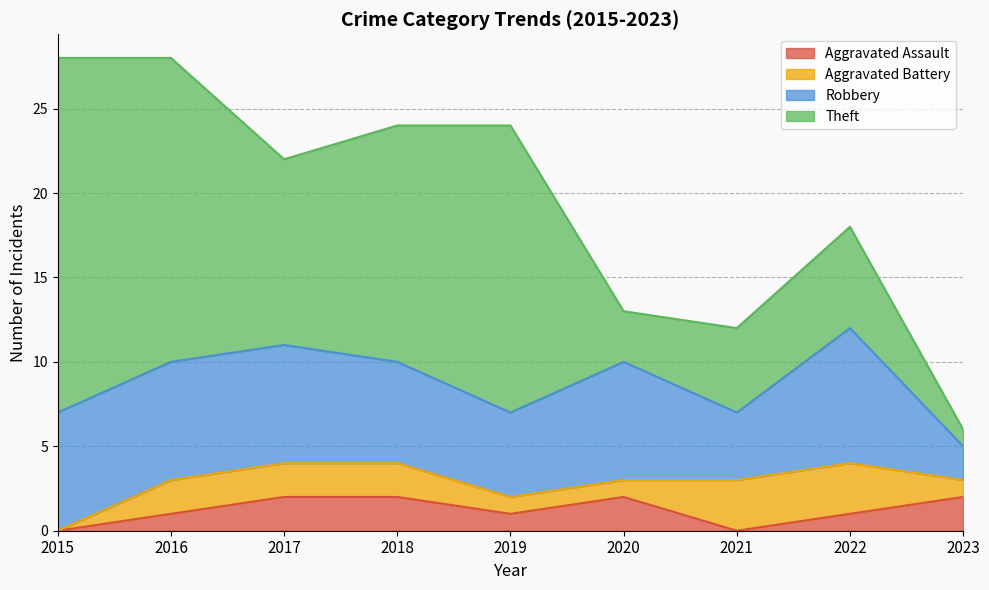

What value does the Robbery series have at 2020?

7